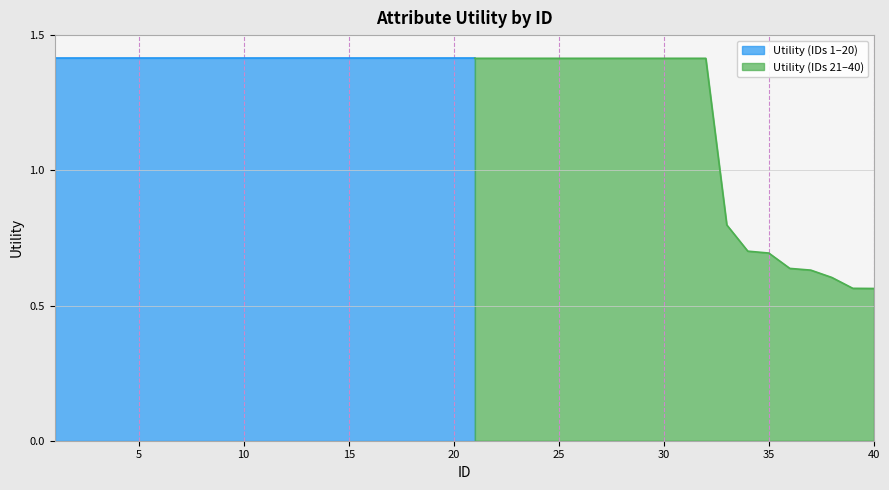

Is it true that the value at 3 is 1.4?

True